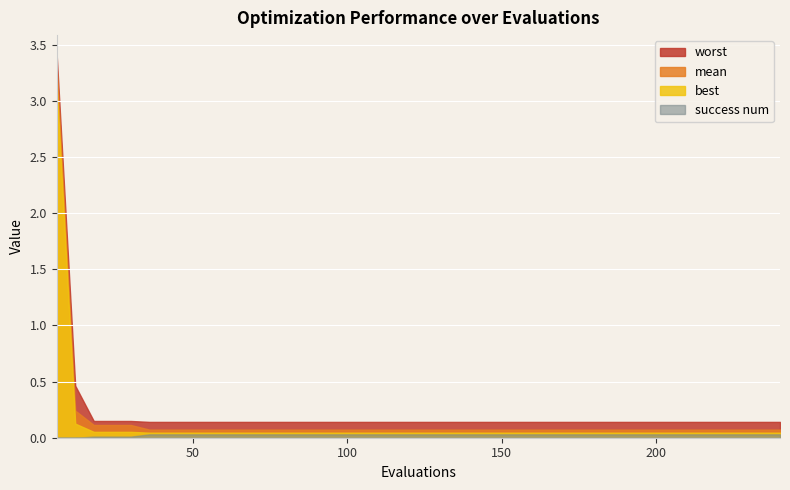

List the series in order of their peak value, lowest first.

success num, best, mean, worst